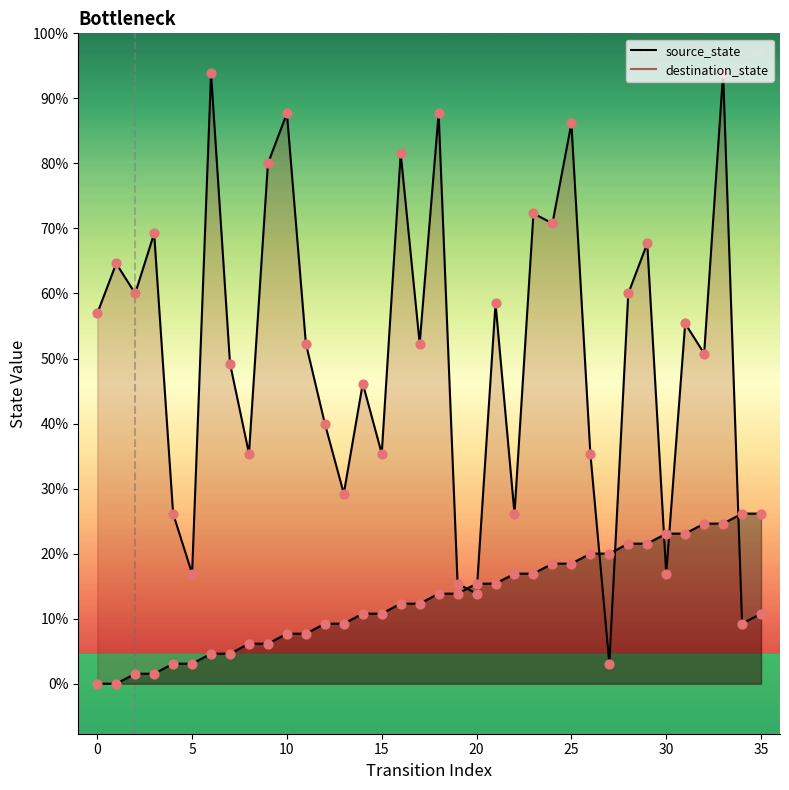

What are all the series names shown in the legend?

source_state, destination_state